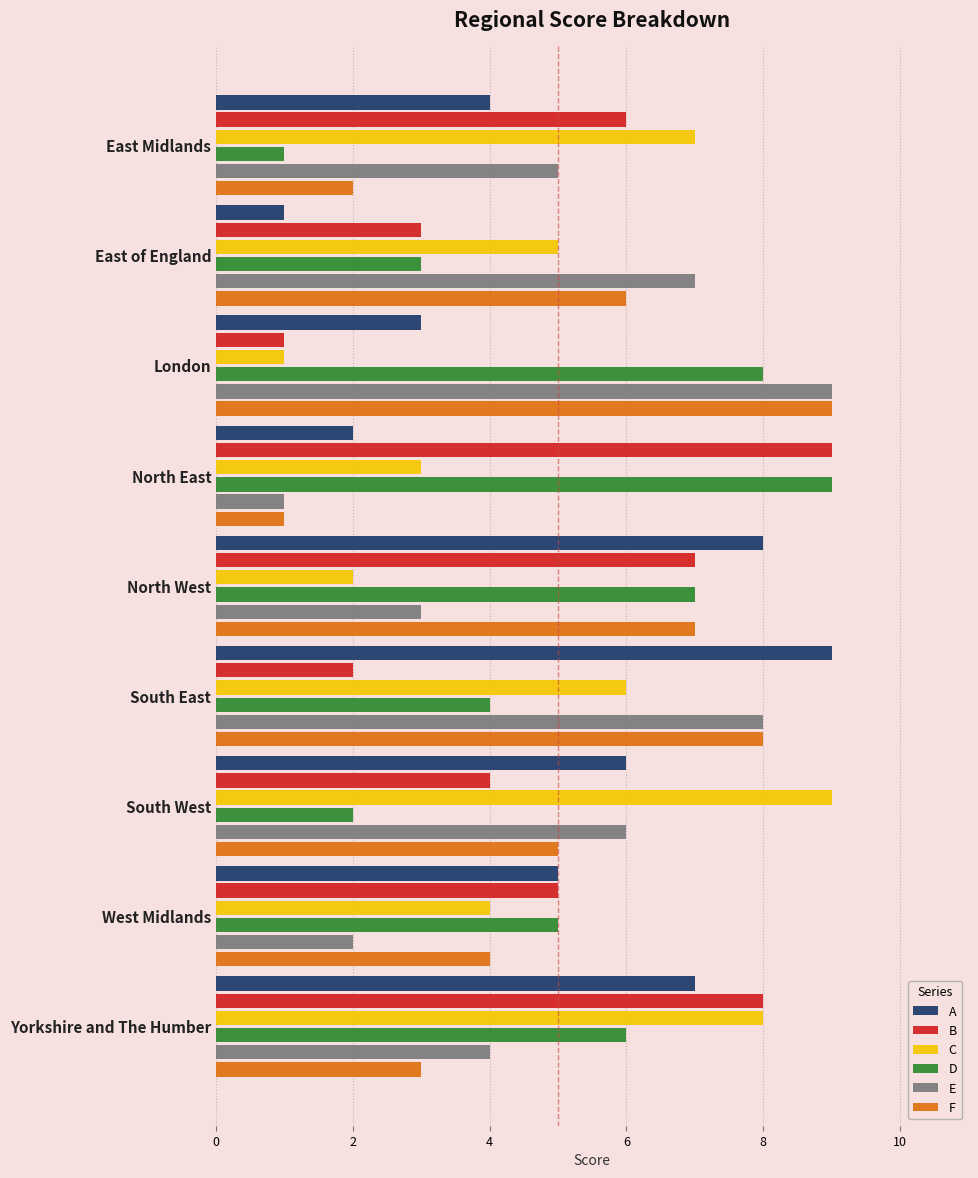

What is the greatest value displayed?

9